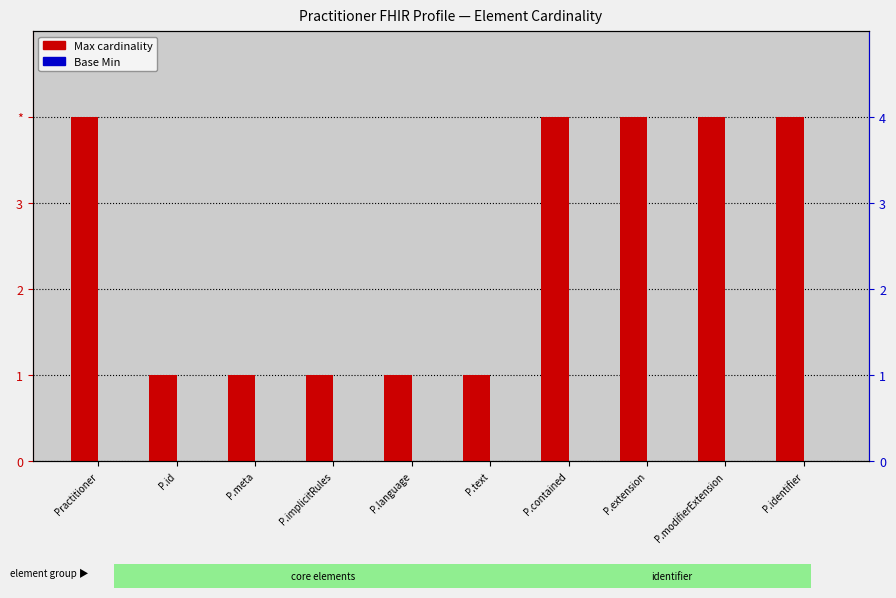

List the series in order of their overall mean, lowest first.

Base Min, Max (unbounded=4, else numeric)